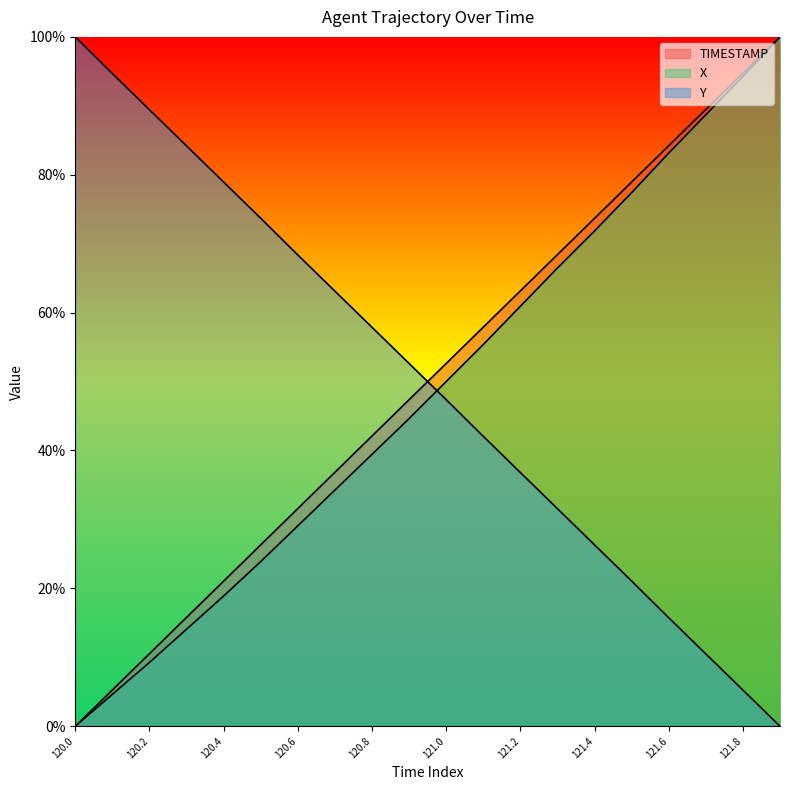

What is the label of the 14th point from the left?

121.3